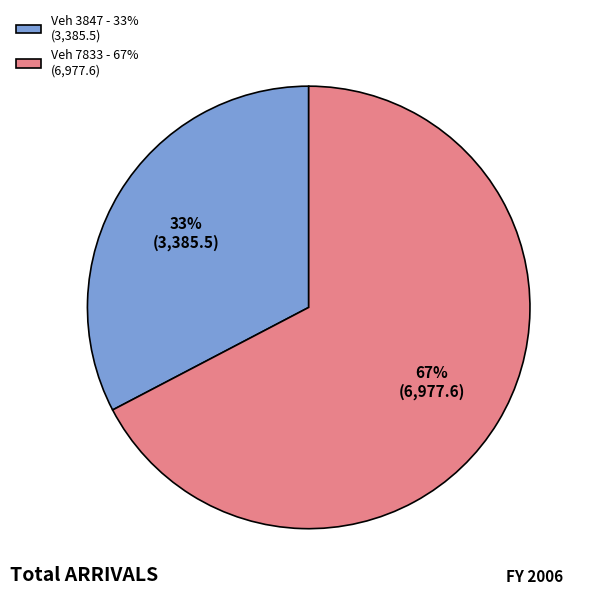

To the nearest percent, what percentage of the pie is Veh 7833 - 67% (6,977.6)?

67%